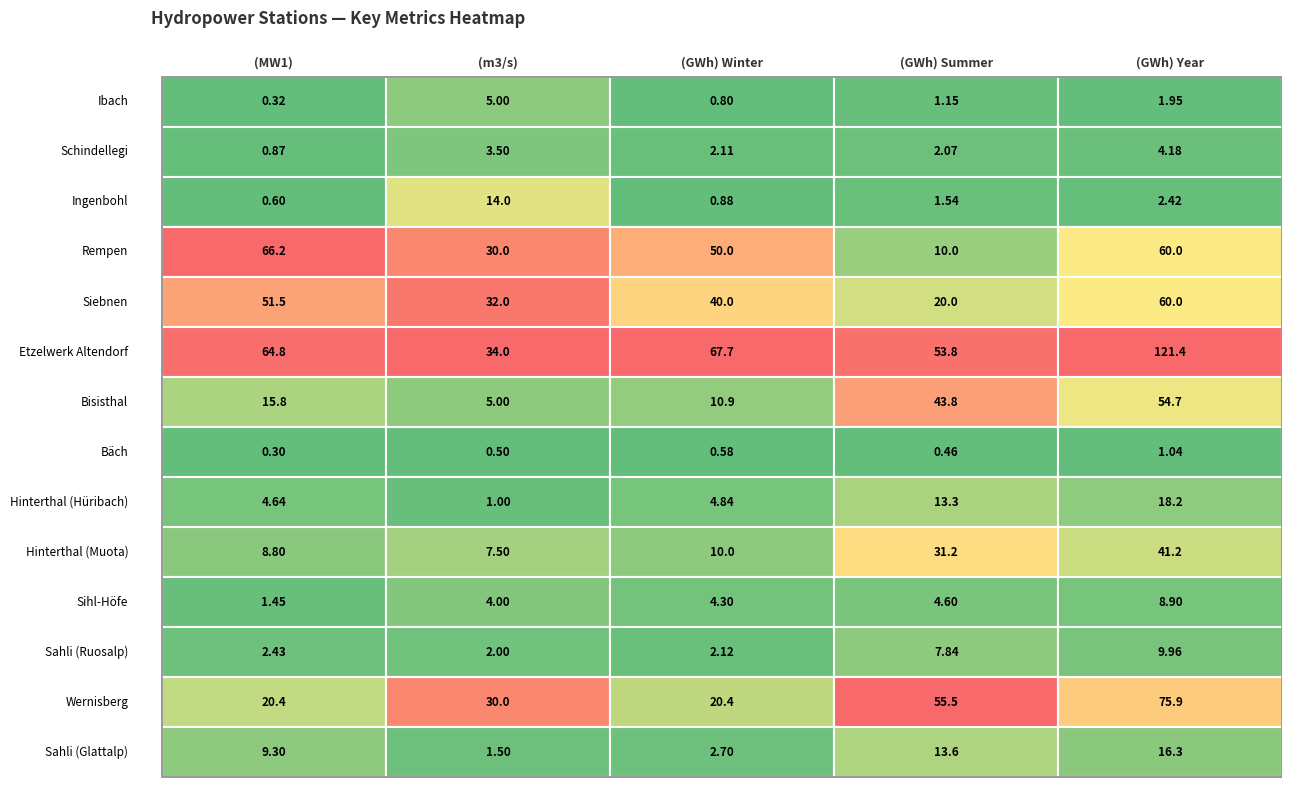

How many values in the Hinterthal (Hüribach) series are below 4?

1